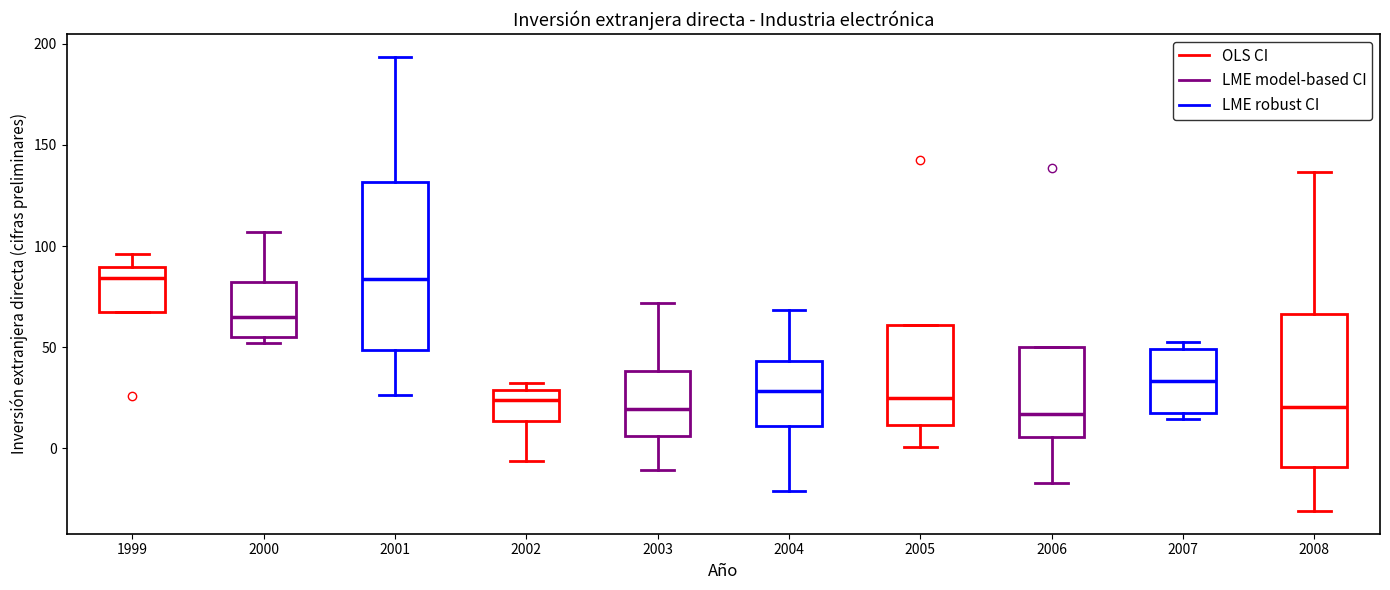

Reading left to right, read every box against the y-axis: the position of its median line, the range the box covers, and the ends of its whiskers. The values are not printed on the chart, so give them approximately, as read against the axis.

1999: median 85, box 65 to 90, whiskers 65 to 95
2000: median 65, box 55 to 80, whiskers 50 to 105
2001: median 85, box 50 to 130, whiskers 25 to 195
2002: median 25, box 15 to 30, whiskers -5 to 30 (just above the box's upper edge)
2003: median 20, box 5 to 40, whiskers -10 to 70
2004: median 30, box 10 to 45, whiskers -20 to 70
2005: median 25, box 10 to 60, whiskers 0 to 60
2006: median 15, box 5 to 50, whiskers -15 to 50
2007: median 35, box 20 to 50, whiskers 15 to 55
2008: median 20, box -10 to 65, whiskers -30 to 135